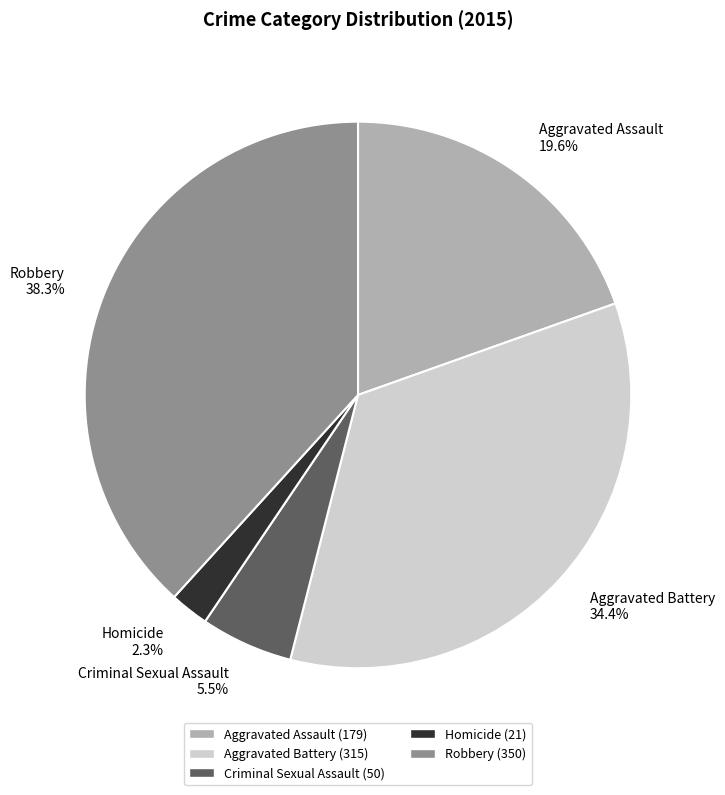

Which slice is the smallest?

Homicide